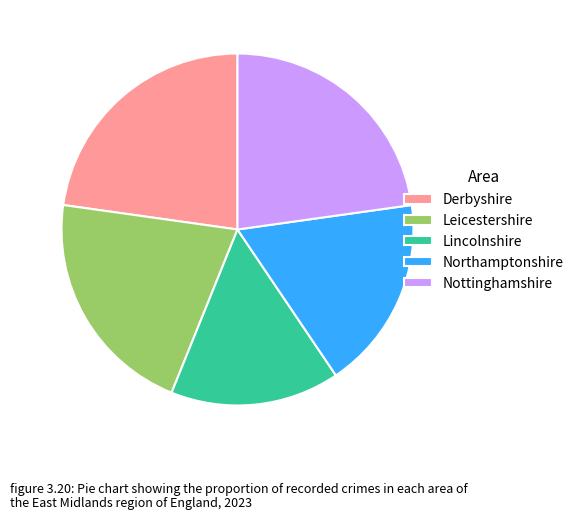

Count the number of slices in the pie.

5